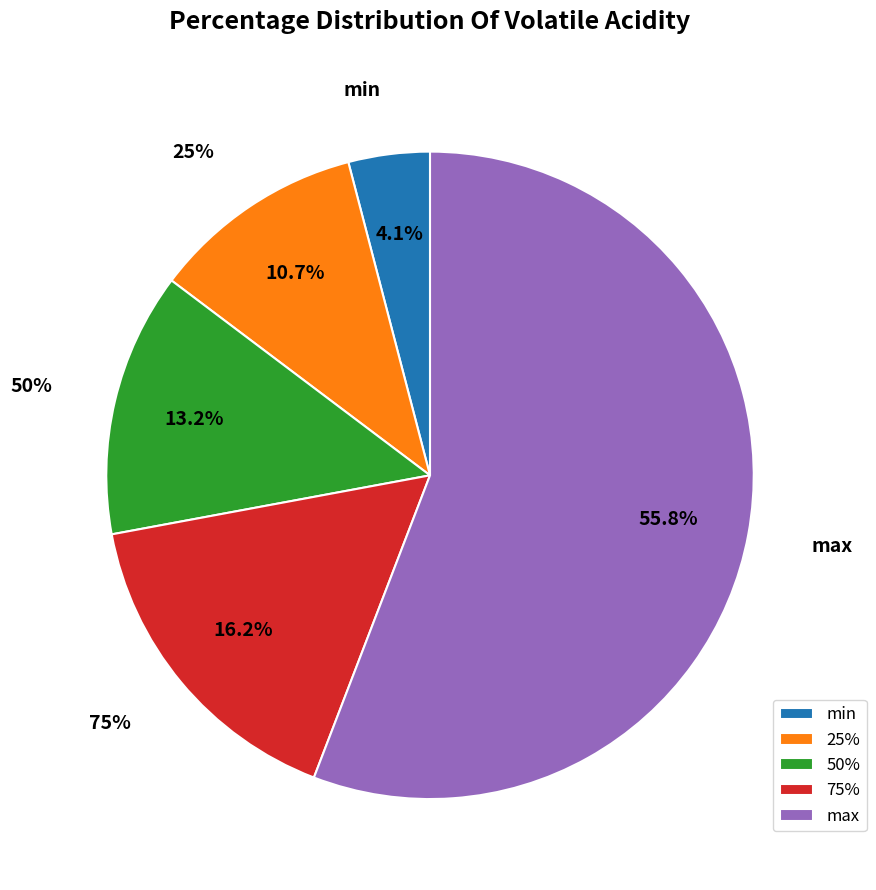

How many segments does this pie chart have?

5